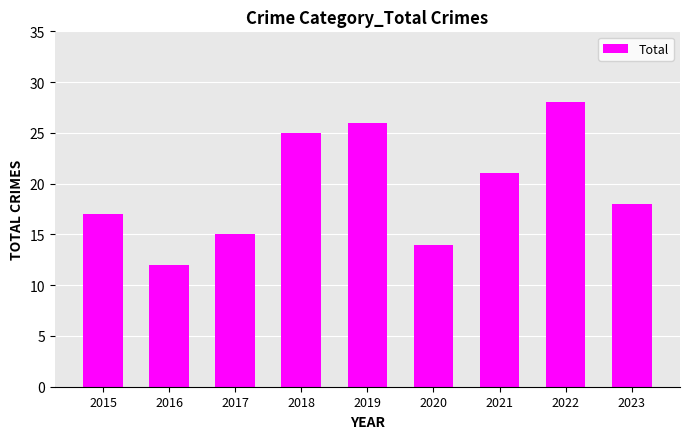

Are the bars grouped side by side (vs. stacked)?

No